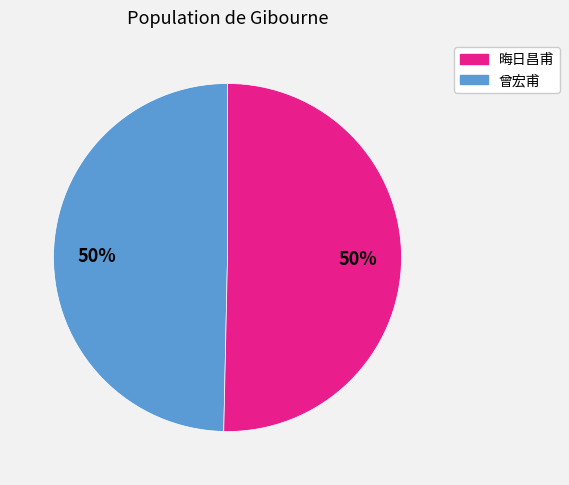

To the nearest percent, what is the average slice percentage?

50%